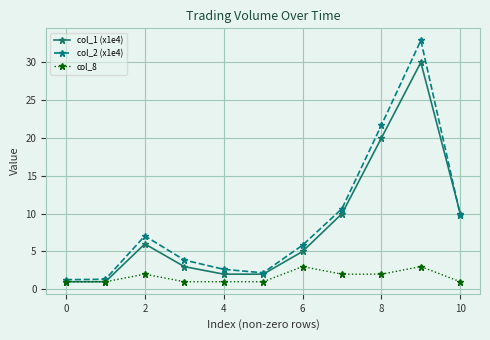

True or false: col_2 (x1e4) has more than 0 interior local peaks.

True